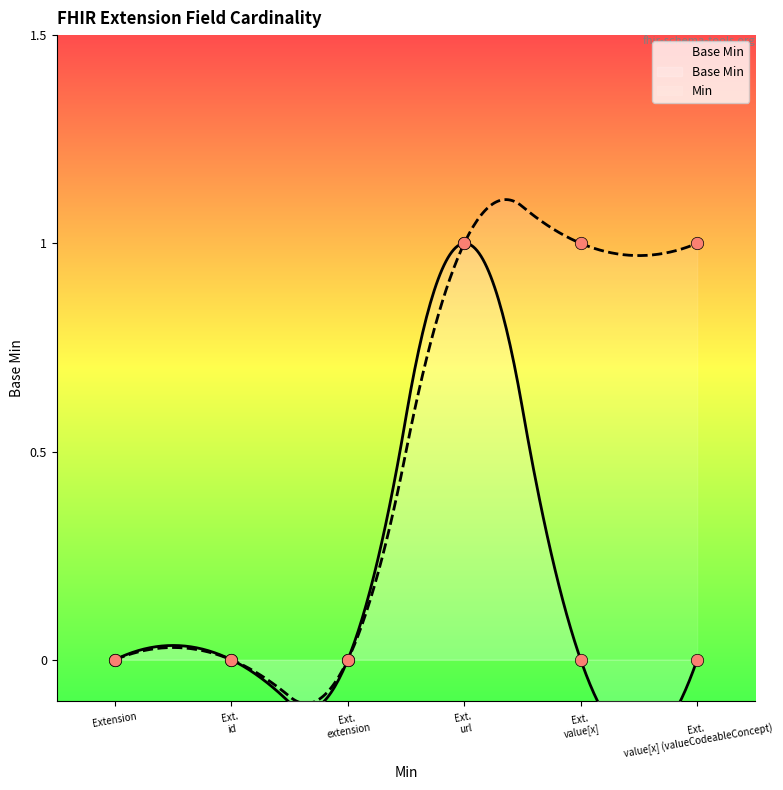

What is the change in value from Ext. url to Ext. value[x]?

-1